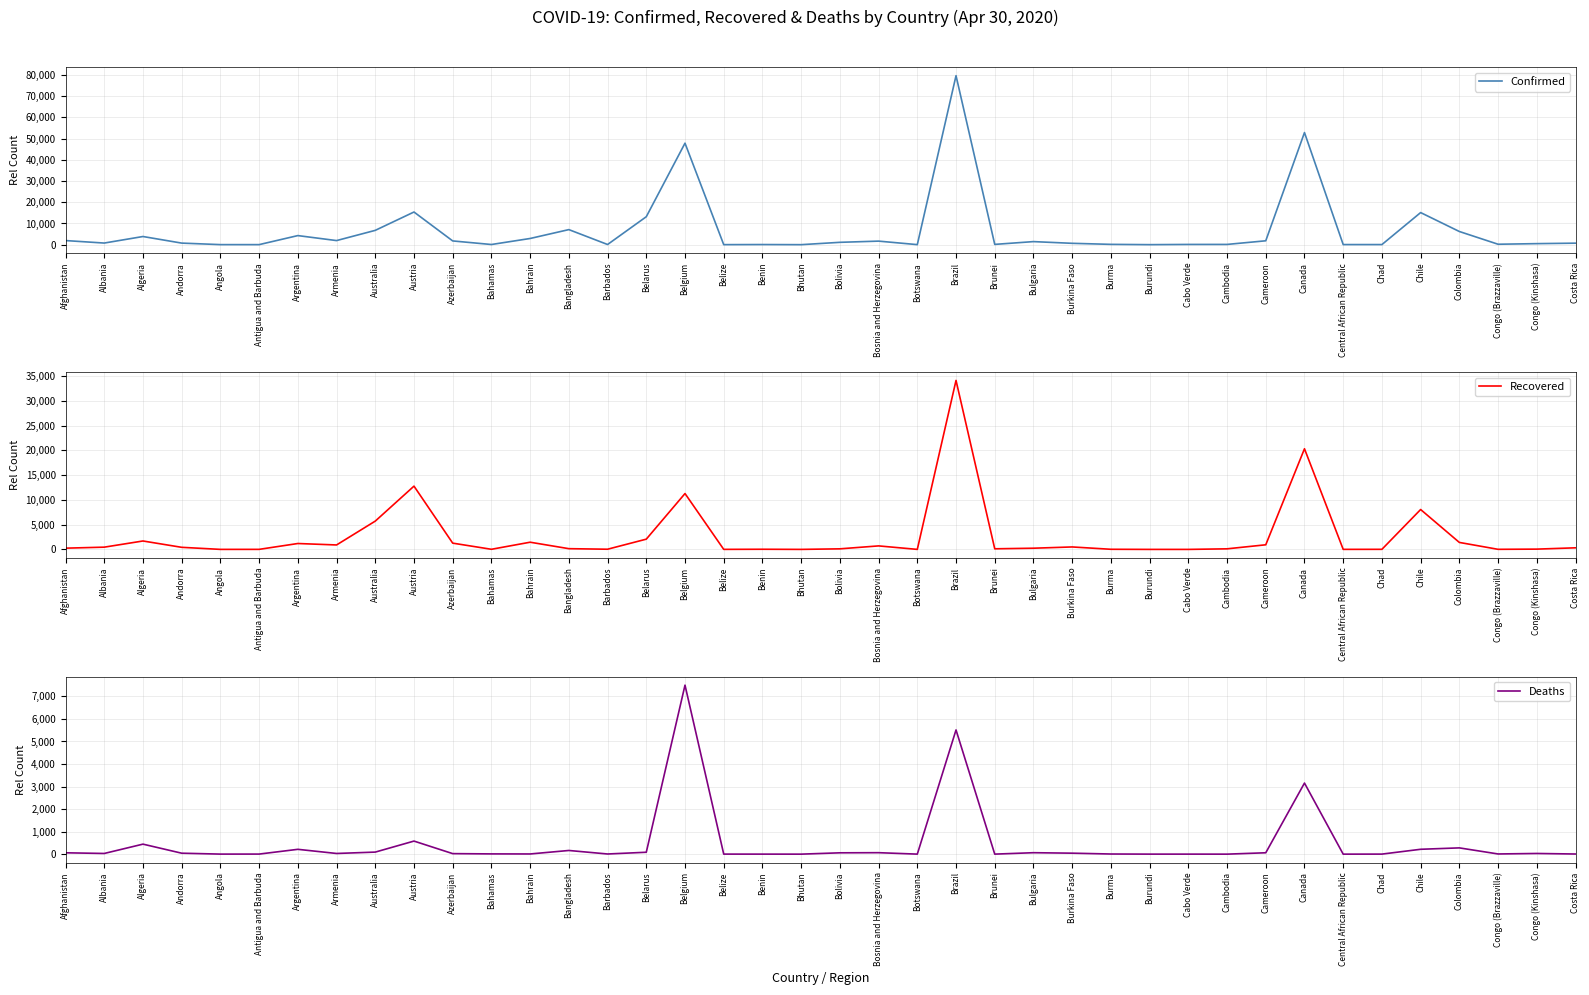

True or false: Deaths has a value of 60 at Afghanistan.

True